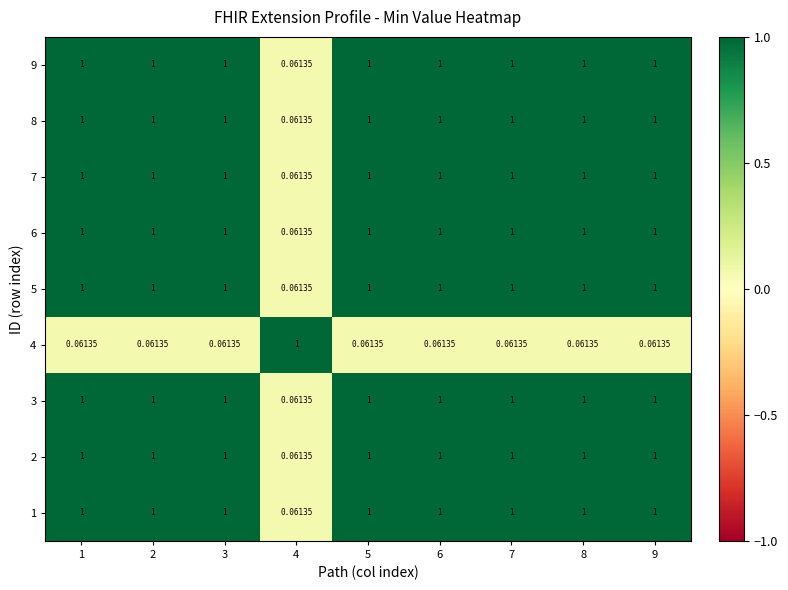

At how many categories does at least one series exceed 0?

9